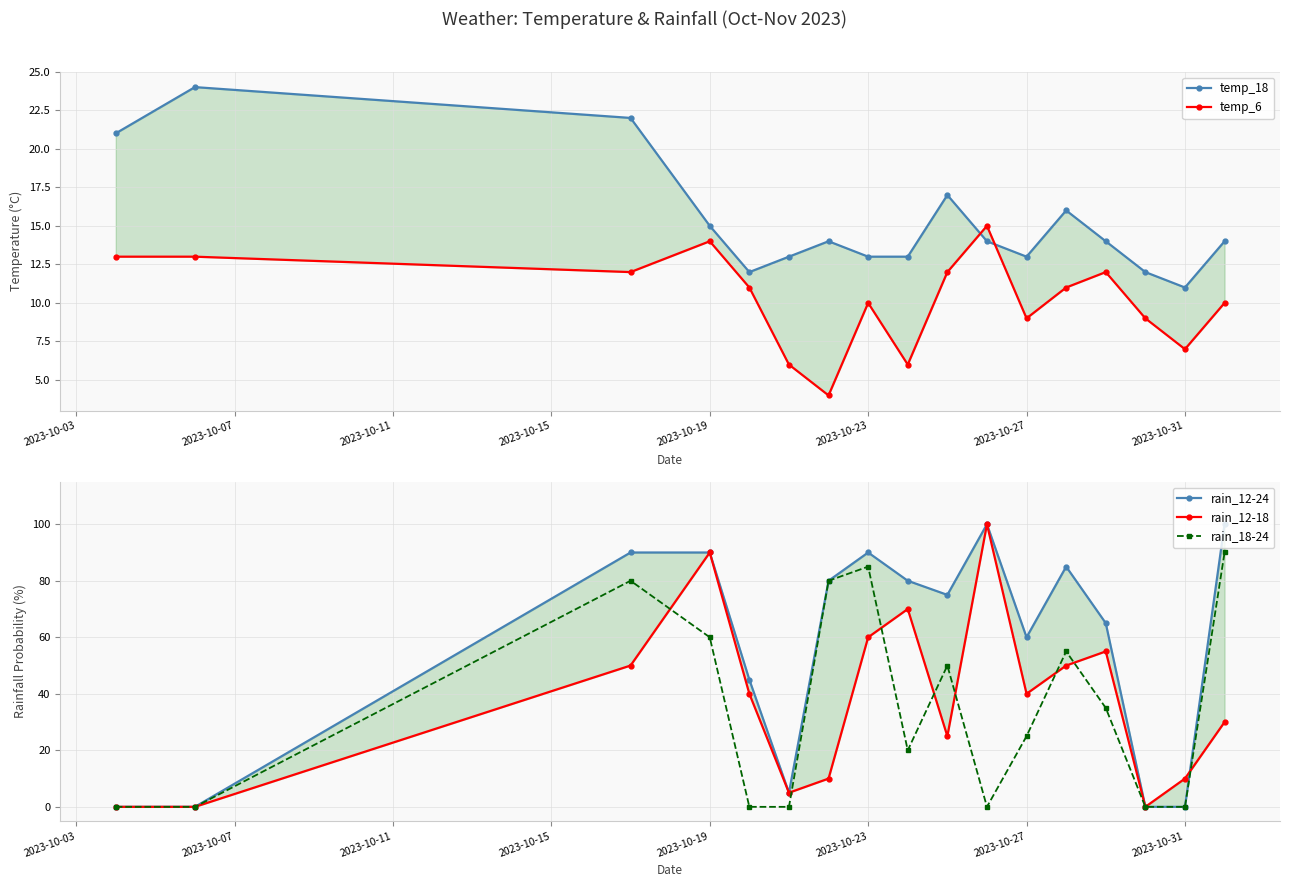

What is the highest value of the rain_18-24 series?

90